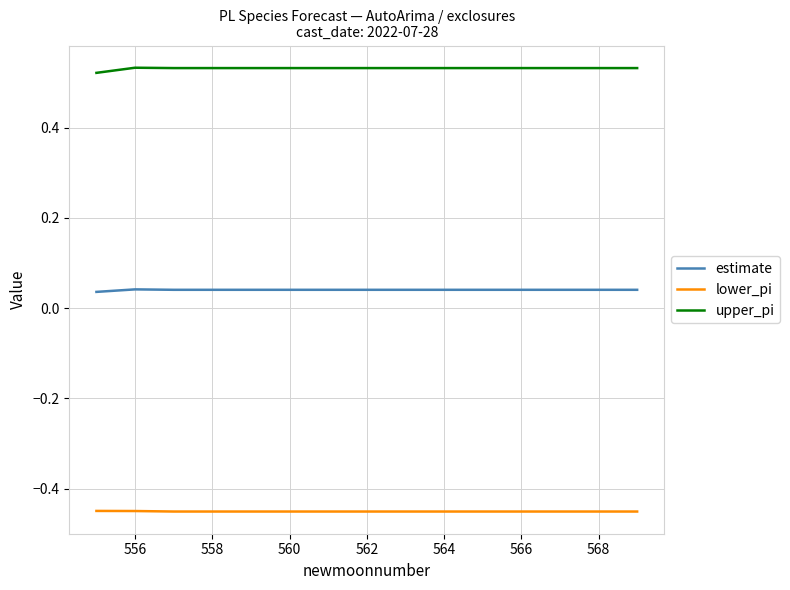

List the series in order of their peak value, highest first.

upper_pi, estimate, lower_pi